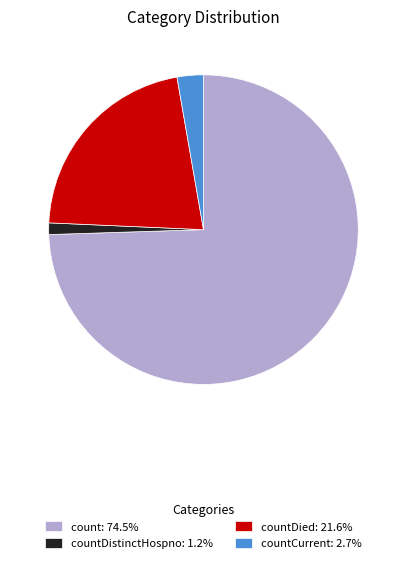

Does count: 74.5% represent more than half of the total?

Yes